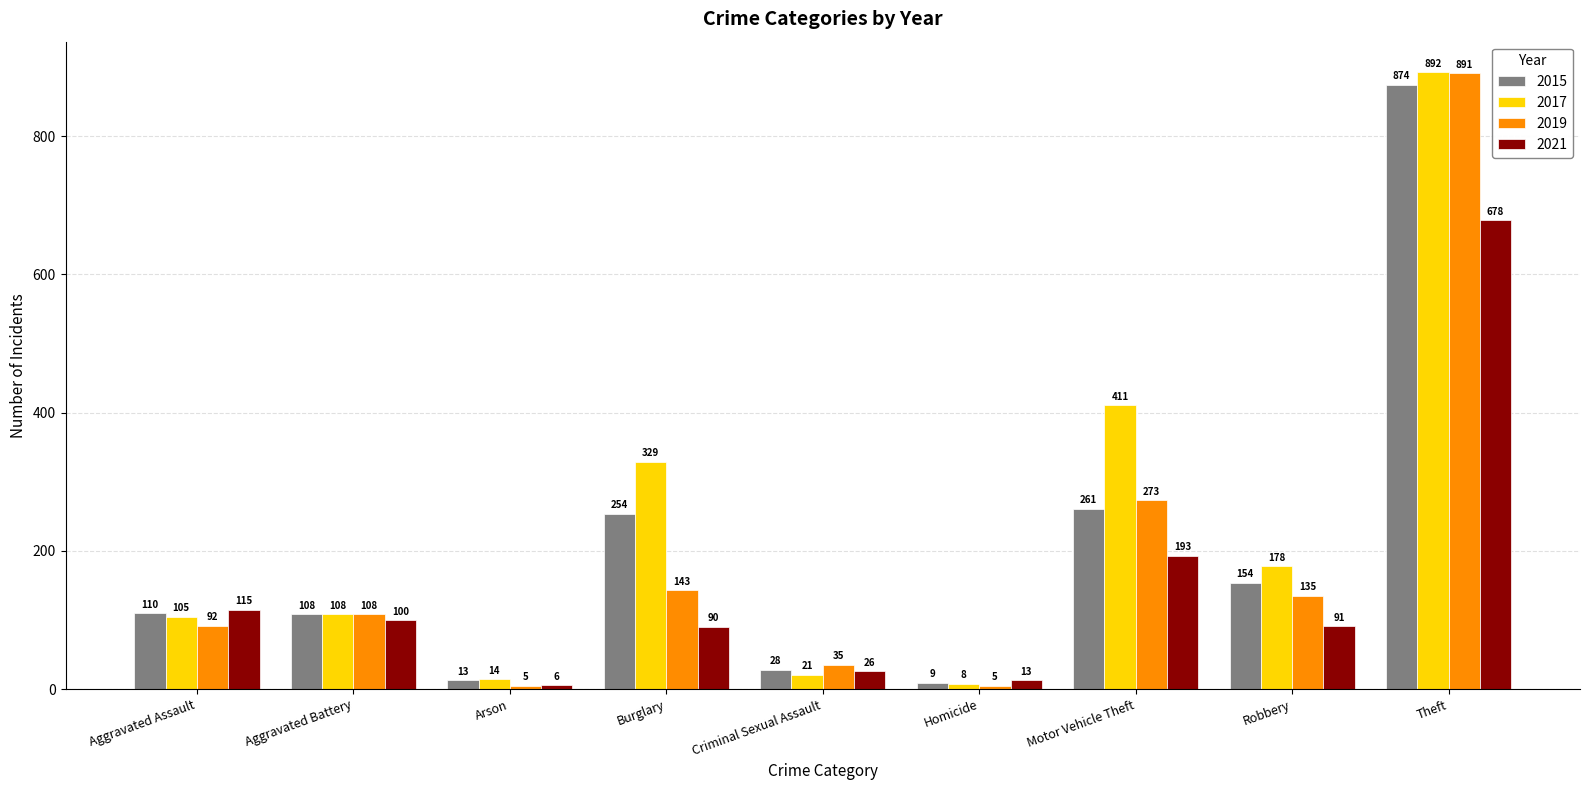

Which series has the largest total across all categories?

2017